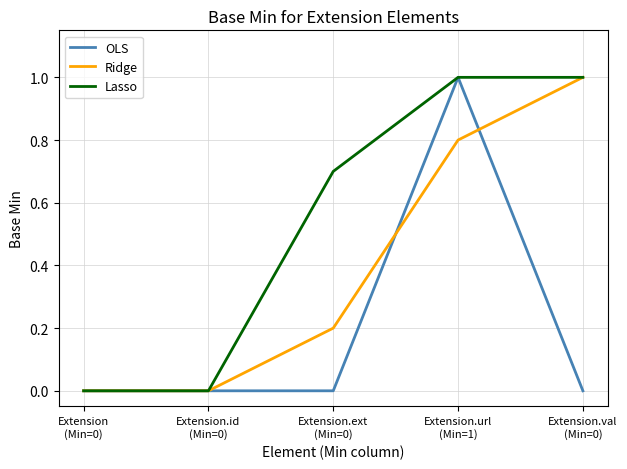

Reading left to right, what are all the values shown in this chart?

OLS: Extension
(Min=0)=0.0	Extension.id
(Min=0)=0.0	Extension.ext
(Min=0)=0.0	Extension.url
(Min=1)=1.0	Extension.val
(Min=0)=0.0
Ridge: Extension
(Min=0)=0.0	Extension.id
(Min=0)=0.0	Extension.ext
(Min=0)=0.2	Extension.url
(Min=1)=0.8	Extension.val
(Min=0)=1.0
Lasso: Extension
(Min=0)=0.0	Extension.id
(Min=0)=0.0	Extension.ext
(Min=0)=0.7	Extension.url
(Min=1)=1.0	Extension.val
(Min=0)=1.0